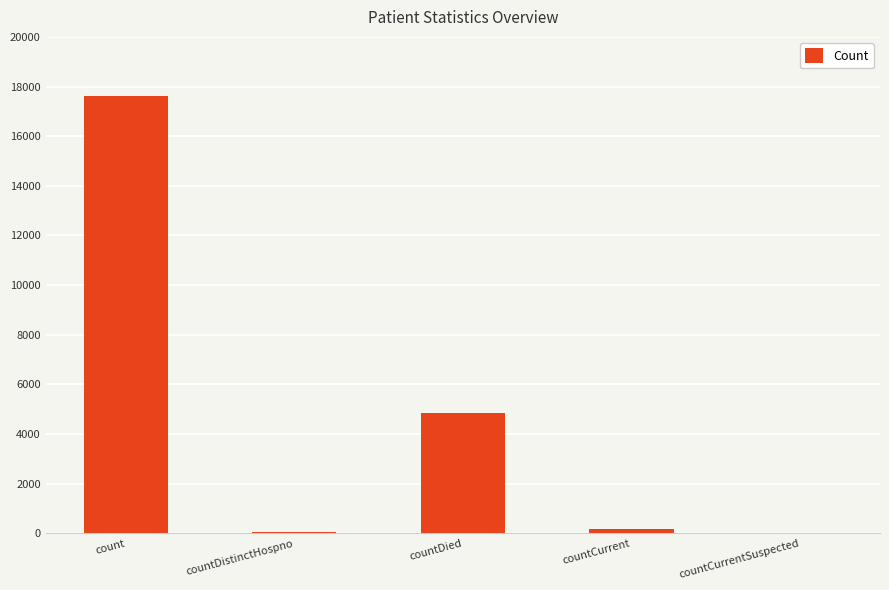

What is the maximum value shown in the chart?

17609